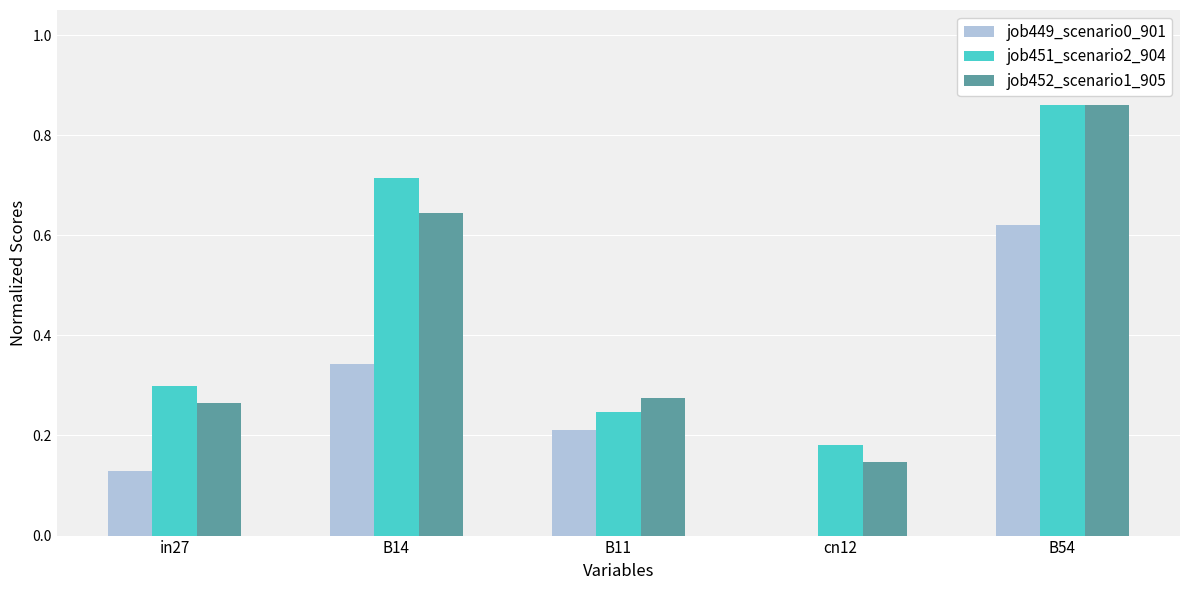

What is the total value across all series at B14?

1.7